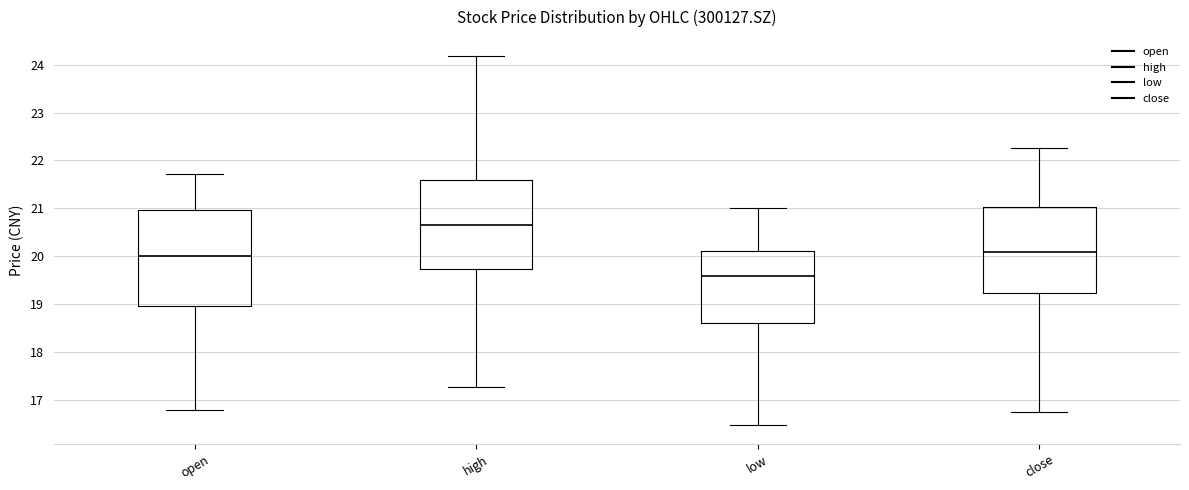

Reading left to right, transcribe this box plot: for each box, give where its median line is, the range the box spans, and where its two whiskers end, as read against the y-axis. The values are not printed on the chart, so give them approximately, as read against the axis.

open: median 20.0, box 18.9 to 21.0, whiskers 16.8 to 21.7
high: median 20.7, box 19.7 to 21.6, whiskers 17.3 to 24.2
low: median 19.6, box 18.6 to 20.1, whiskers 16.5 to 21.0
close: median 20.1, box 19.2 to 21.0, whiskers 16.8 to 22.3